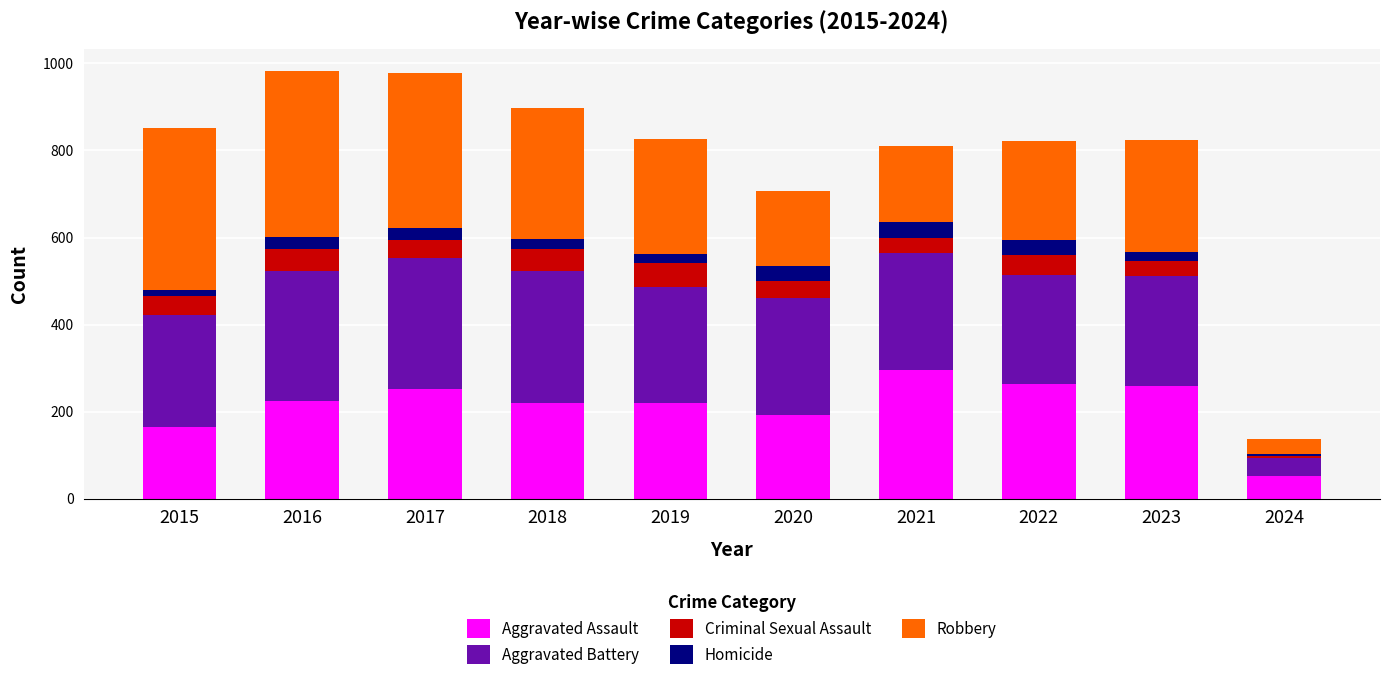

The Aggravated Assault series shows 85 at 2015. True or false?

False